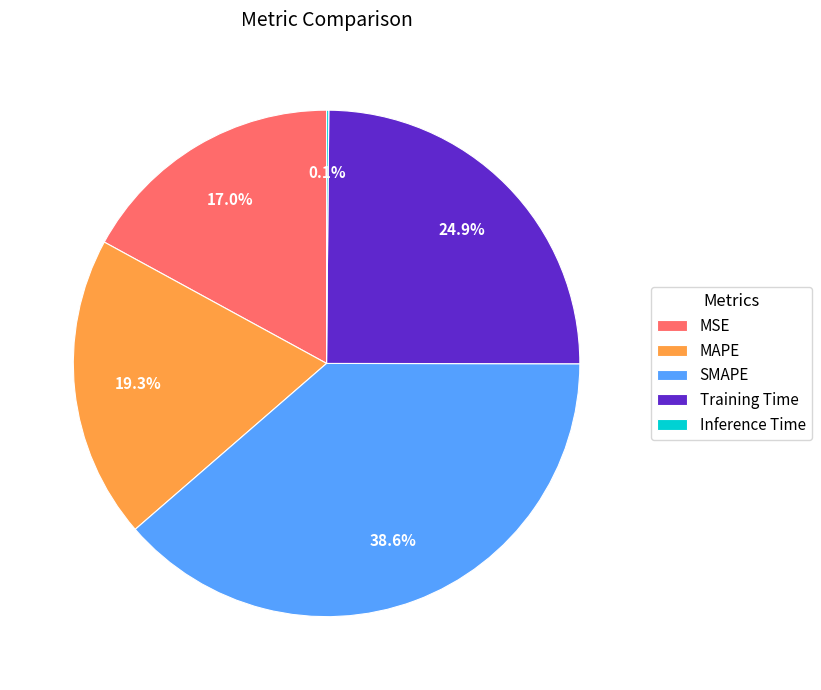

What percentage is the SMAPE slice, to the nearest percent?

39%